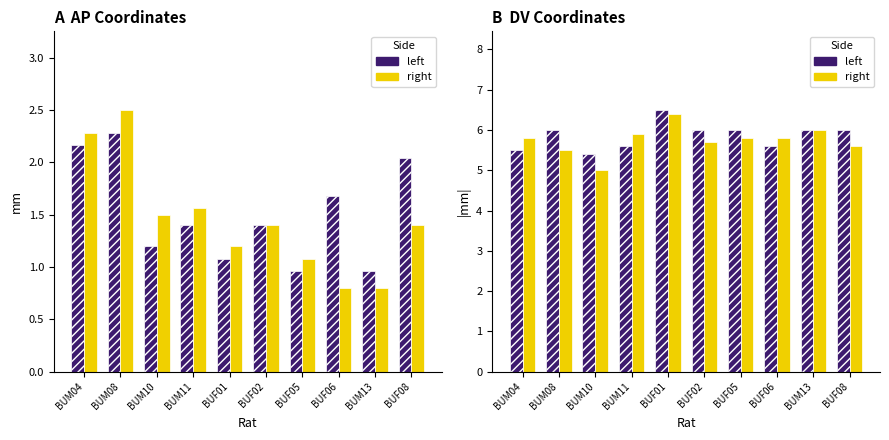

What is the label of the 10th bar from the right?

BUM04